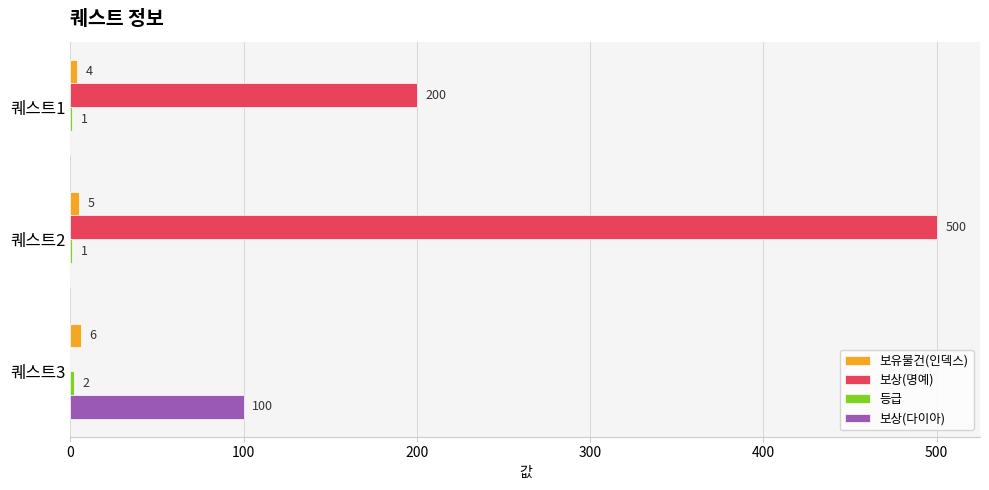

Which category has the highest value across all series?

퀘스트2